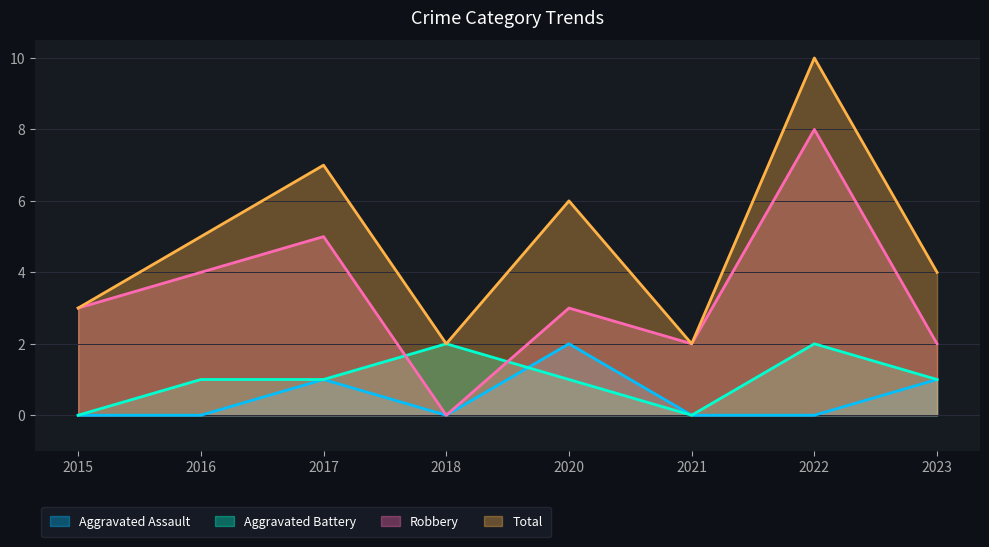

Is the value of Total at 2017 greater than the value of Aggravated Assault at 2015?

Yes